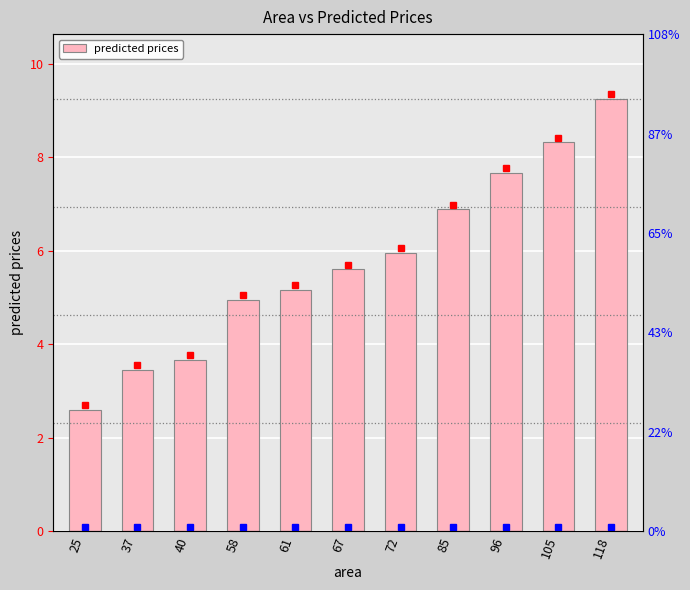

True or false: the data shows 5.2 at 61.

True